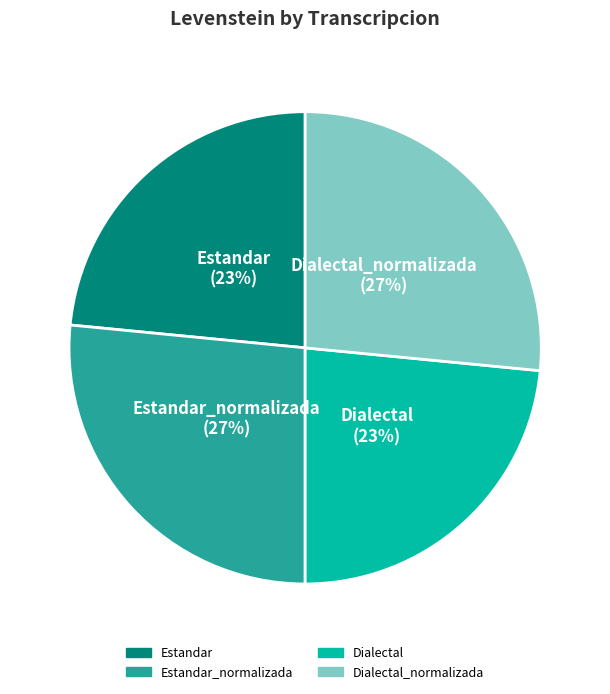

To the nearest percent, what is the average slice percentage?

25%